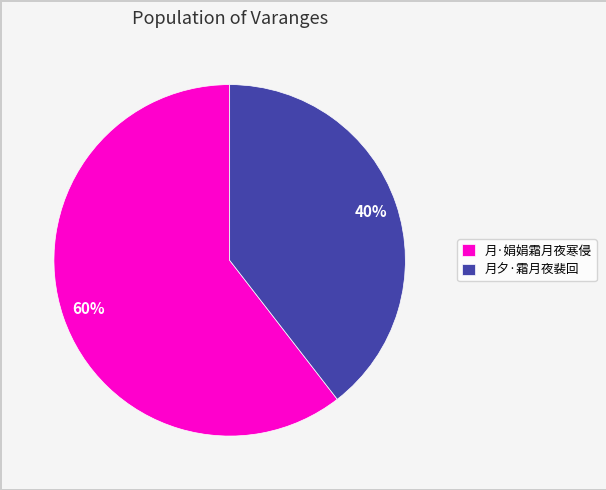

How many slices are in this pie chart?

2